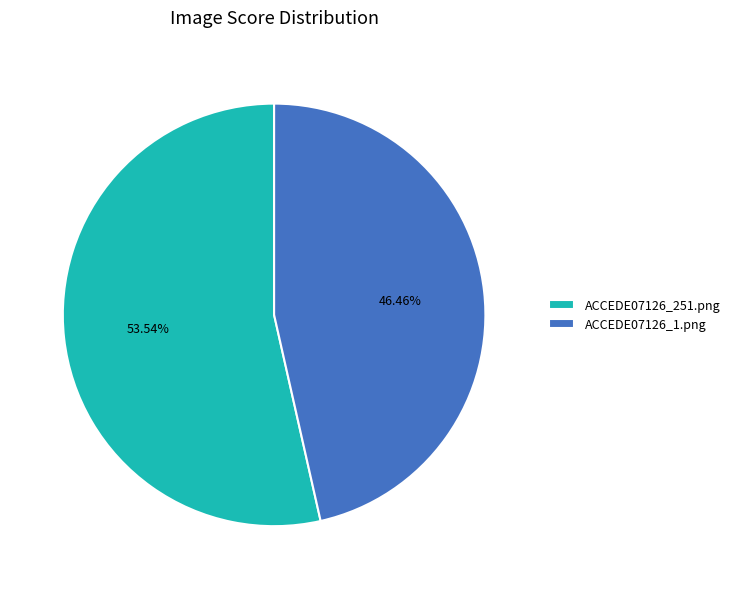

Between ACCEDE07126_1.png and ACCEDE07126_251.png, which is larger?

ACCEDE07126_251.png